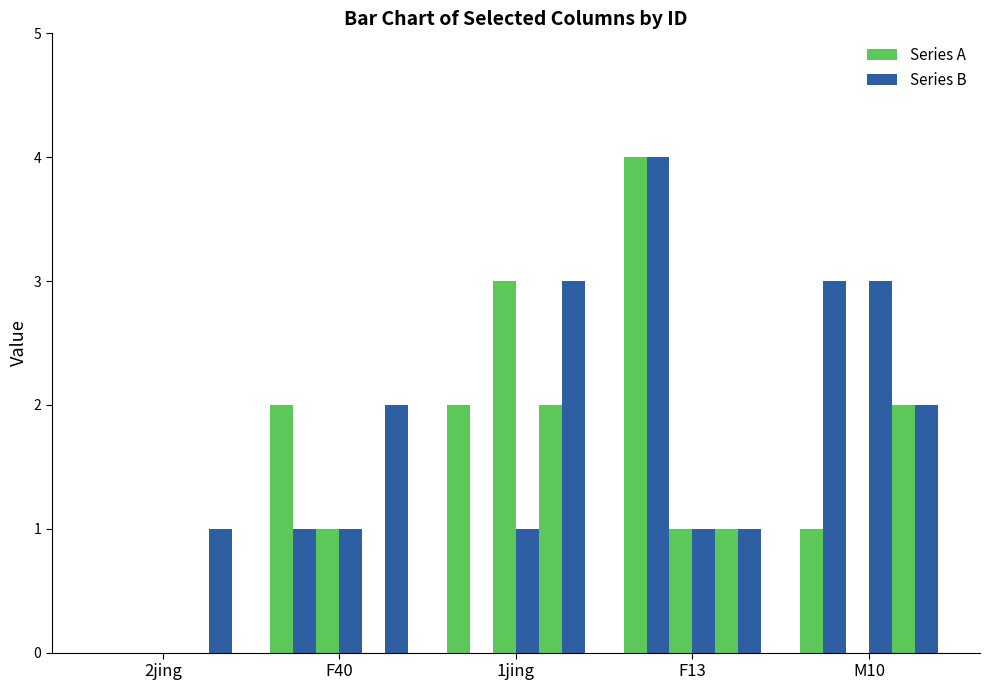

How many series are shown in this chart?

6